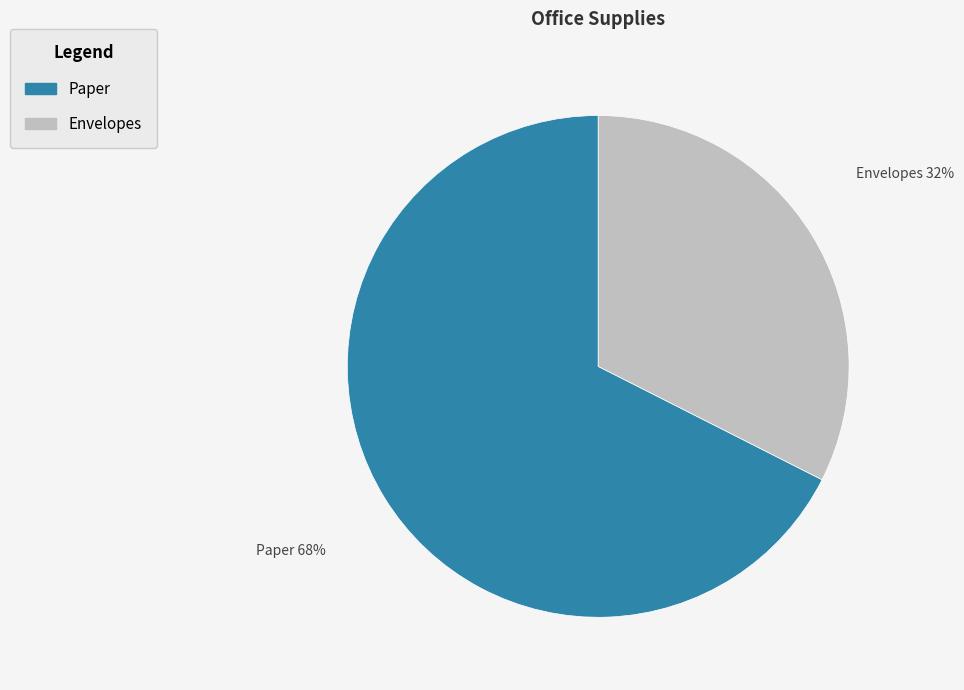

What is the smallest slice in the pie chart?

Envelopes